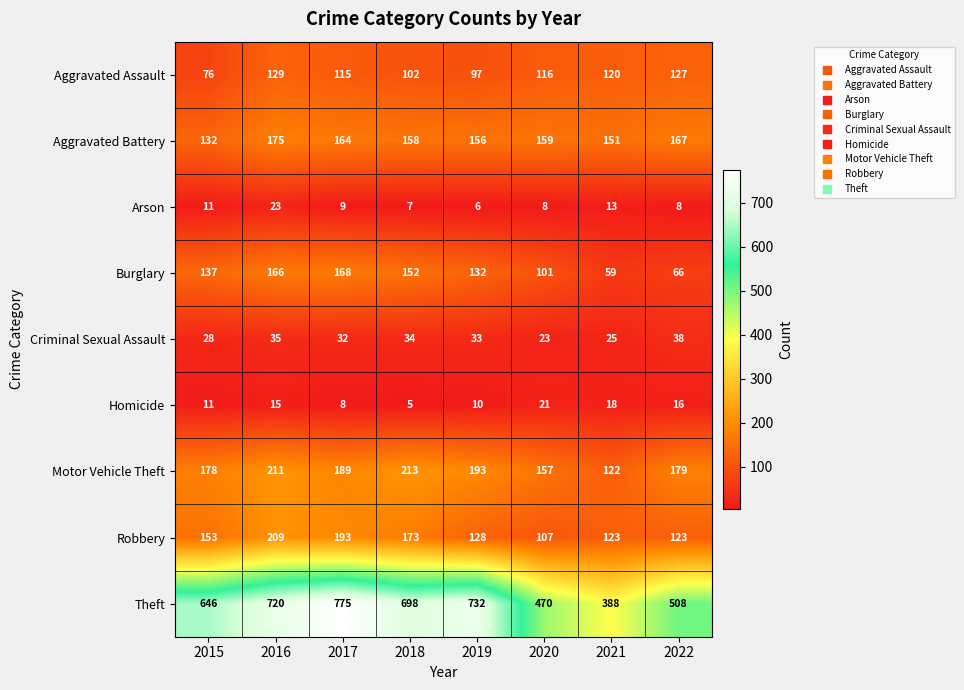

What is the maximum value for Robbery?

209